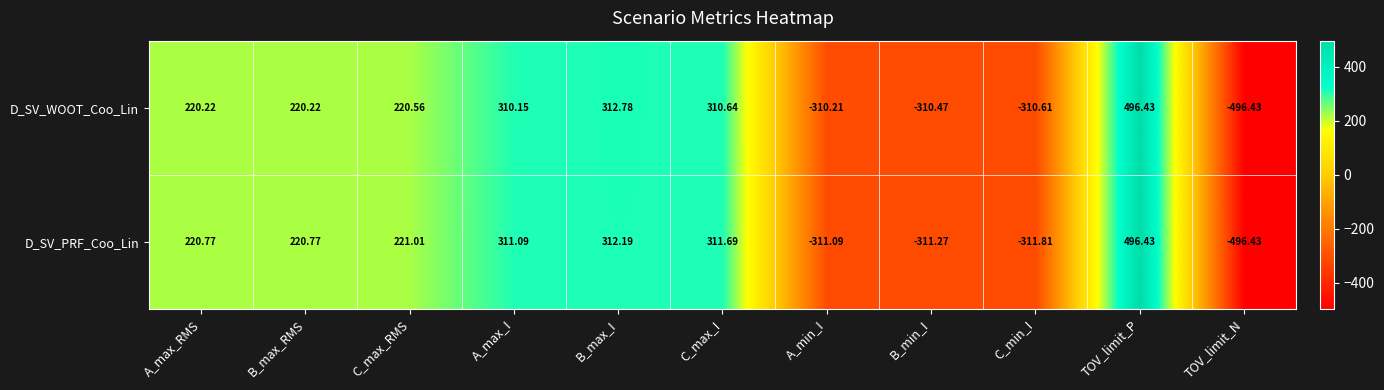

Where does the D_SV_WOOT_Coo_Lin series first go above 220?

A_max_RMS